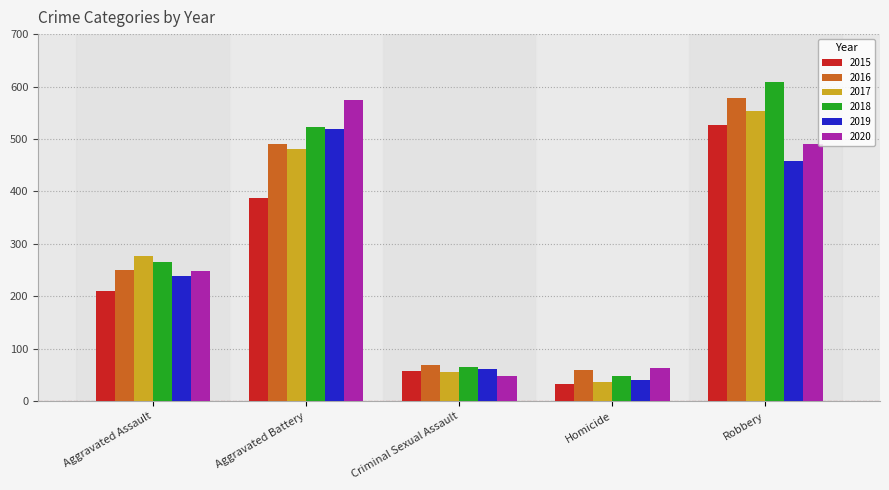

What is the difference between the maximum and minimum values in the 2020 series?

525